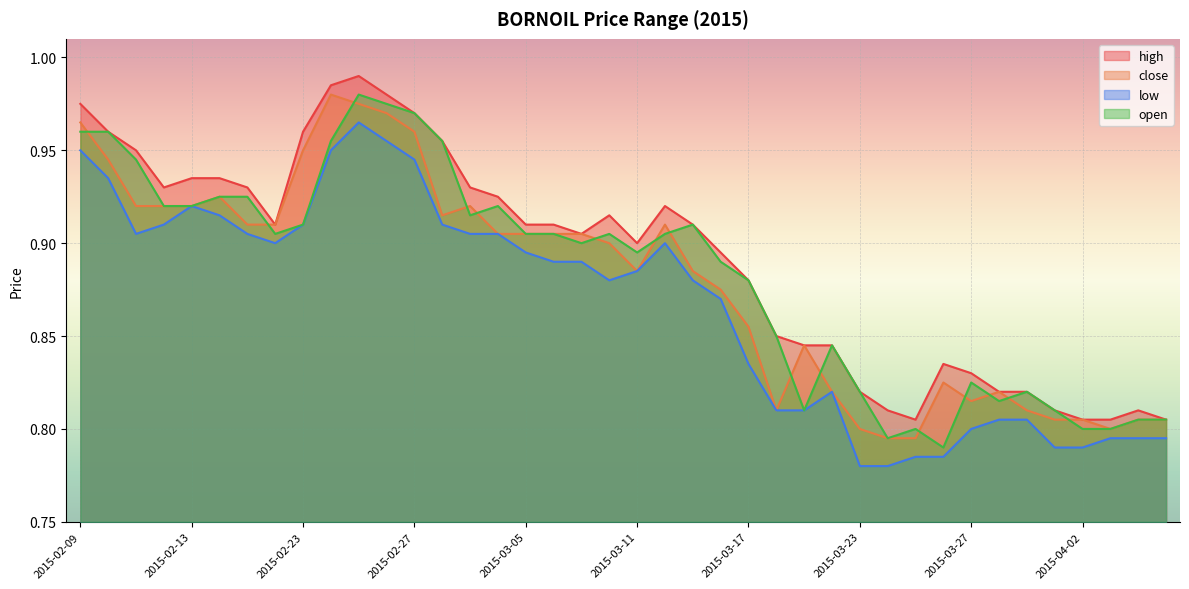

Which has a higher value, 2015-03-26 or 2015-03-18?

2015-03-18